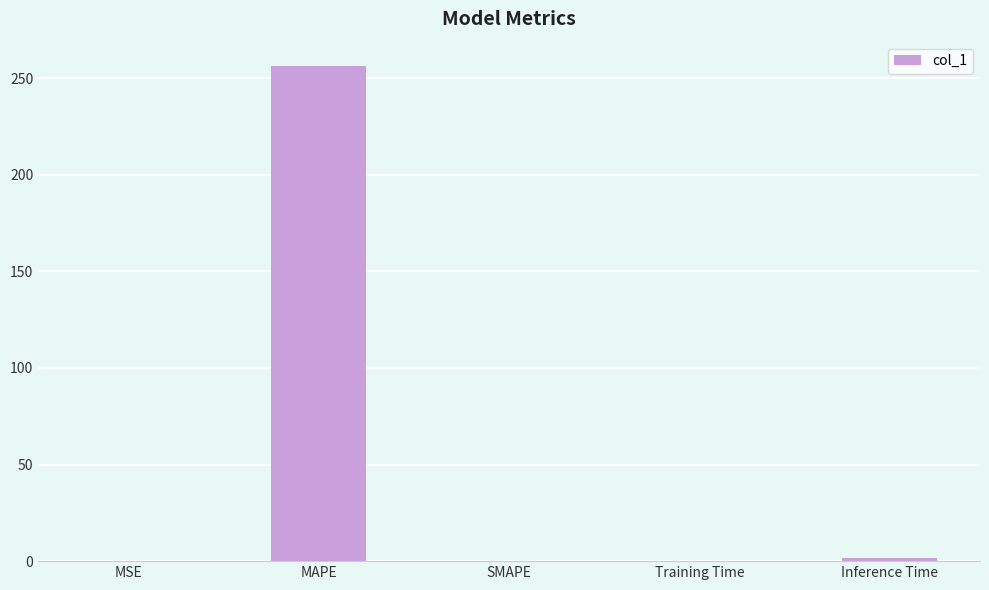

What is the difference between the values at Training Time and MAPE?

256.0